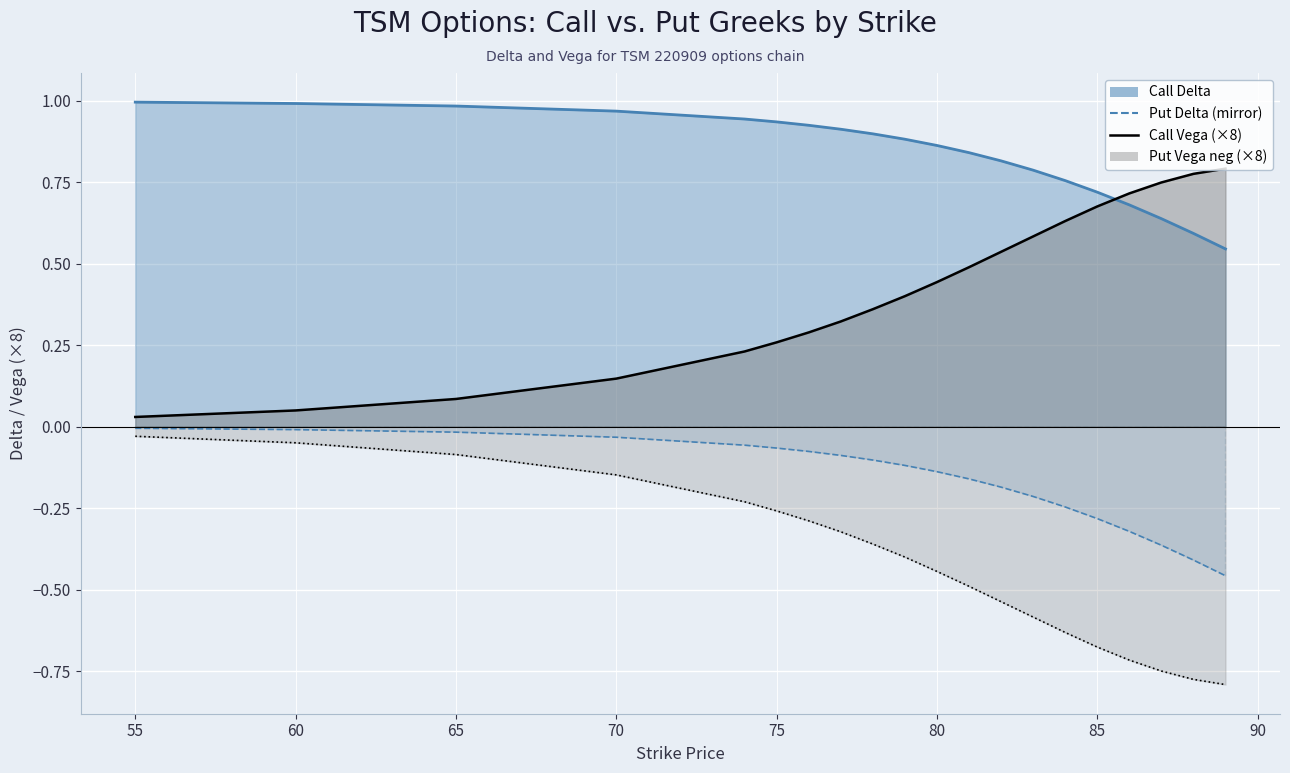

List the labels in order of Call Delta value, largest first.

55, 60, 65, 70, 74, 75, 76, 77, 78, 79, 80, 81, 82, 83, 84, 85, 86, 87, 88, 89